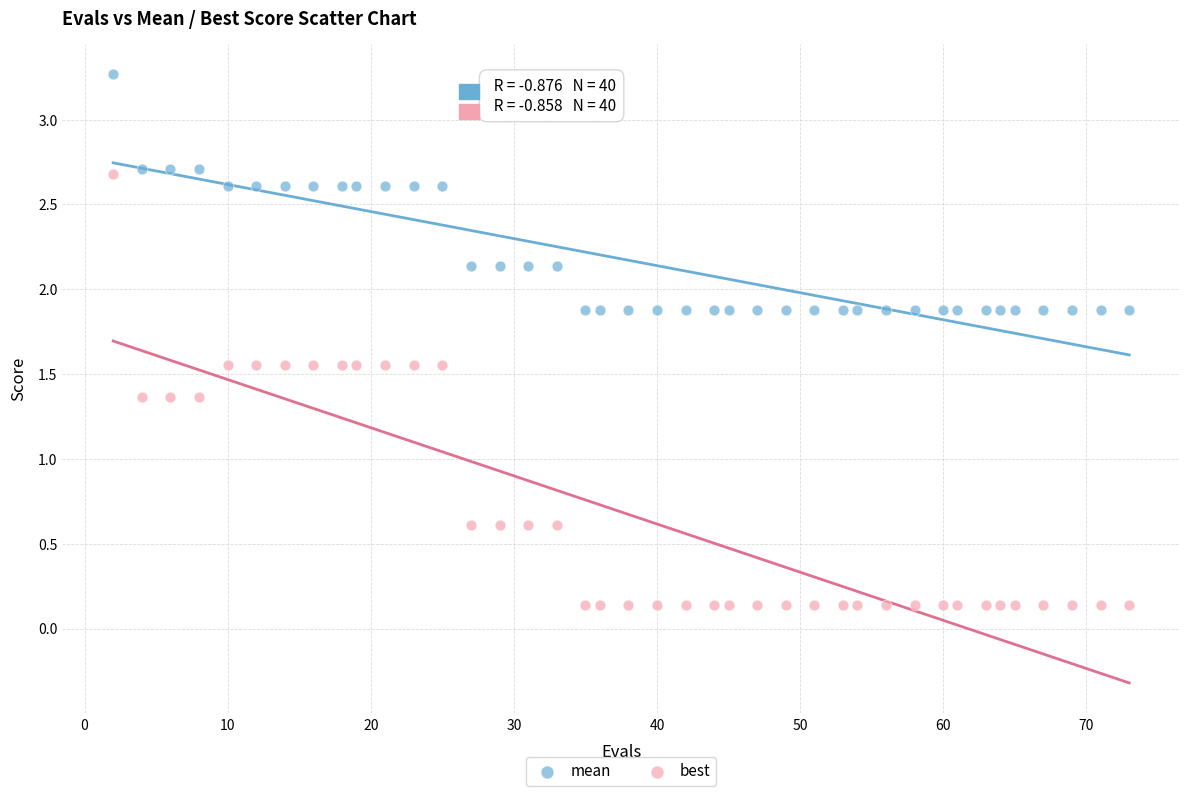

Which series reaches the minimum Y coordinate?

best